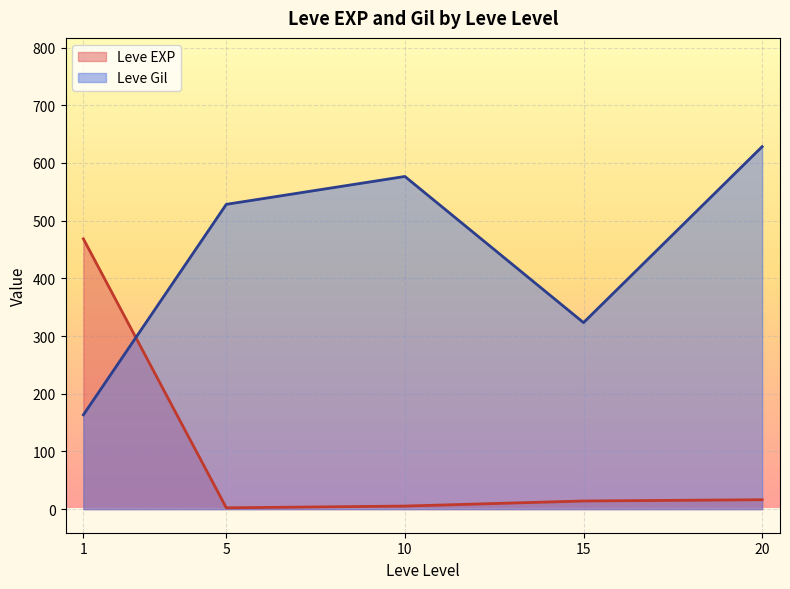

The value of Leve EXP at 1 is 468.5. True or false?

True